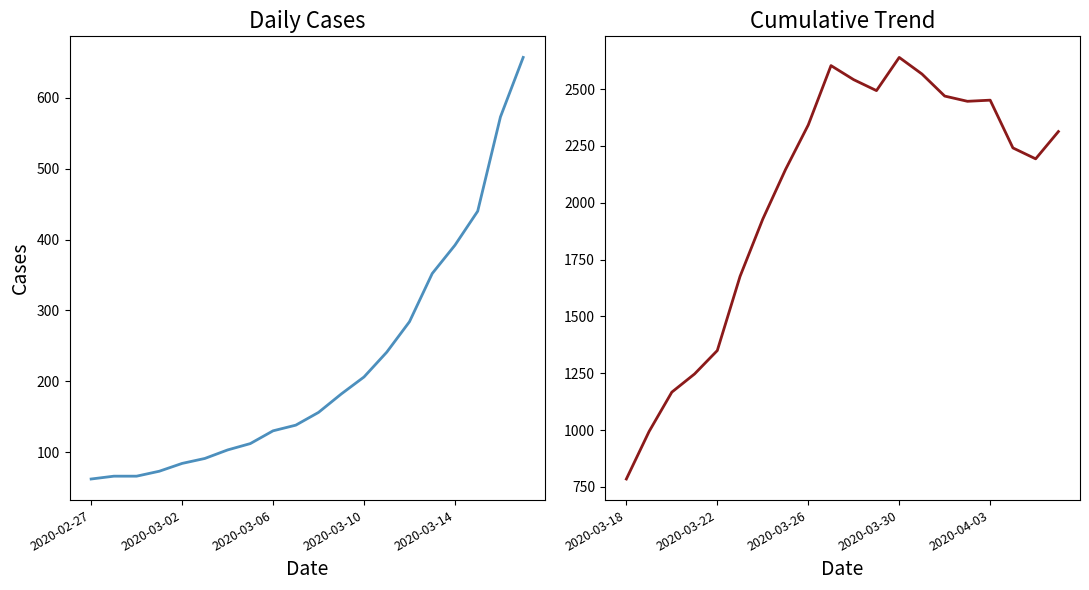

Does the chart have visible grid lines?

No